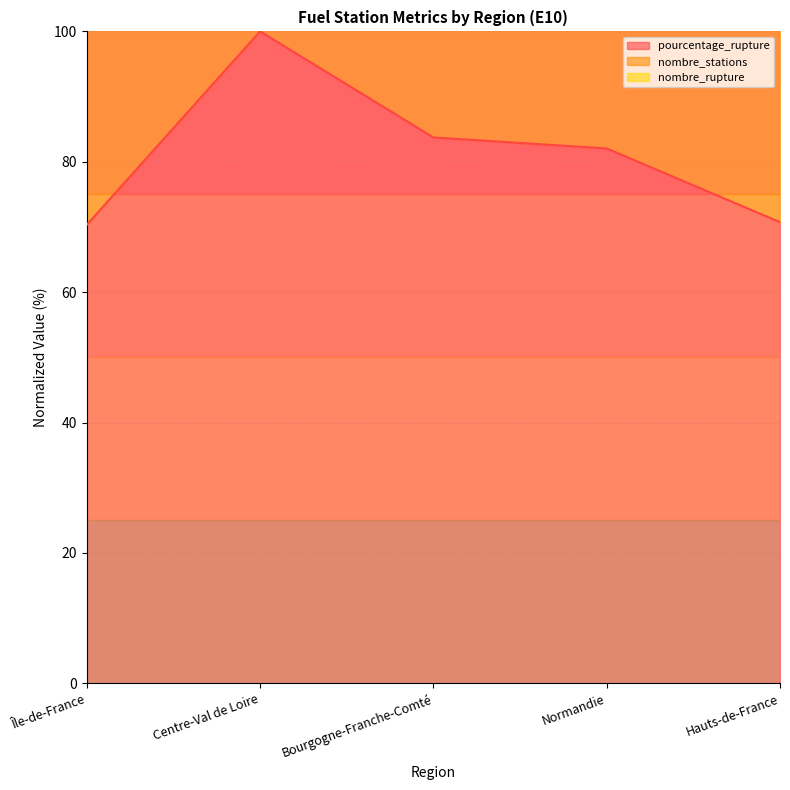

In pourcentage_rupture, how many points are higher than both neighbors (excluding endpoints)?

1